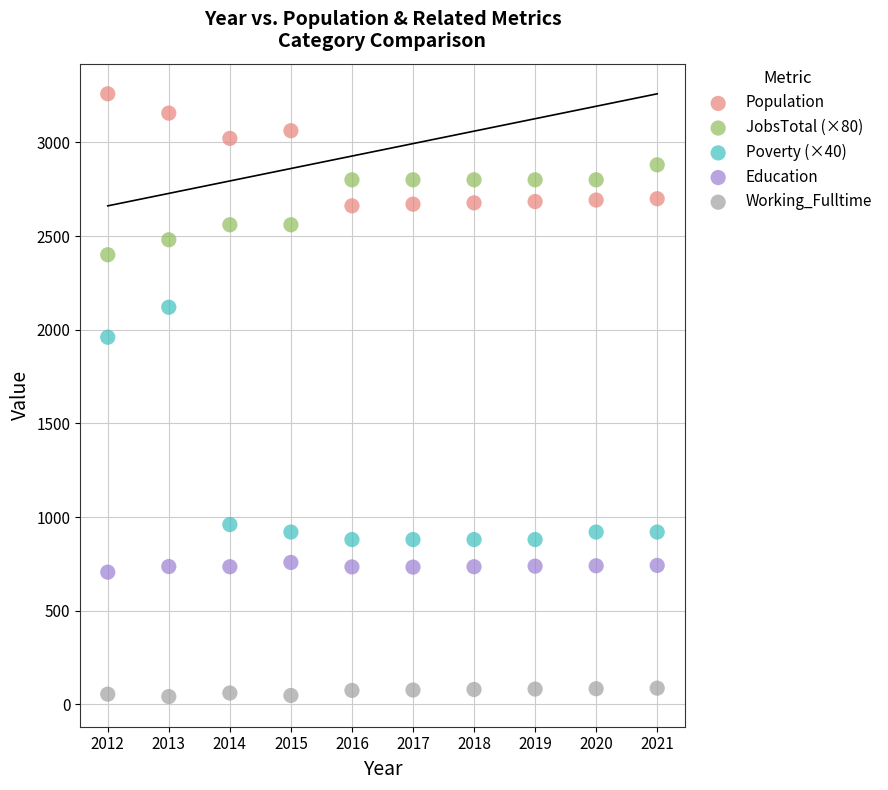

Across all series, what Y value is closest to 1650?

1960